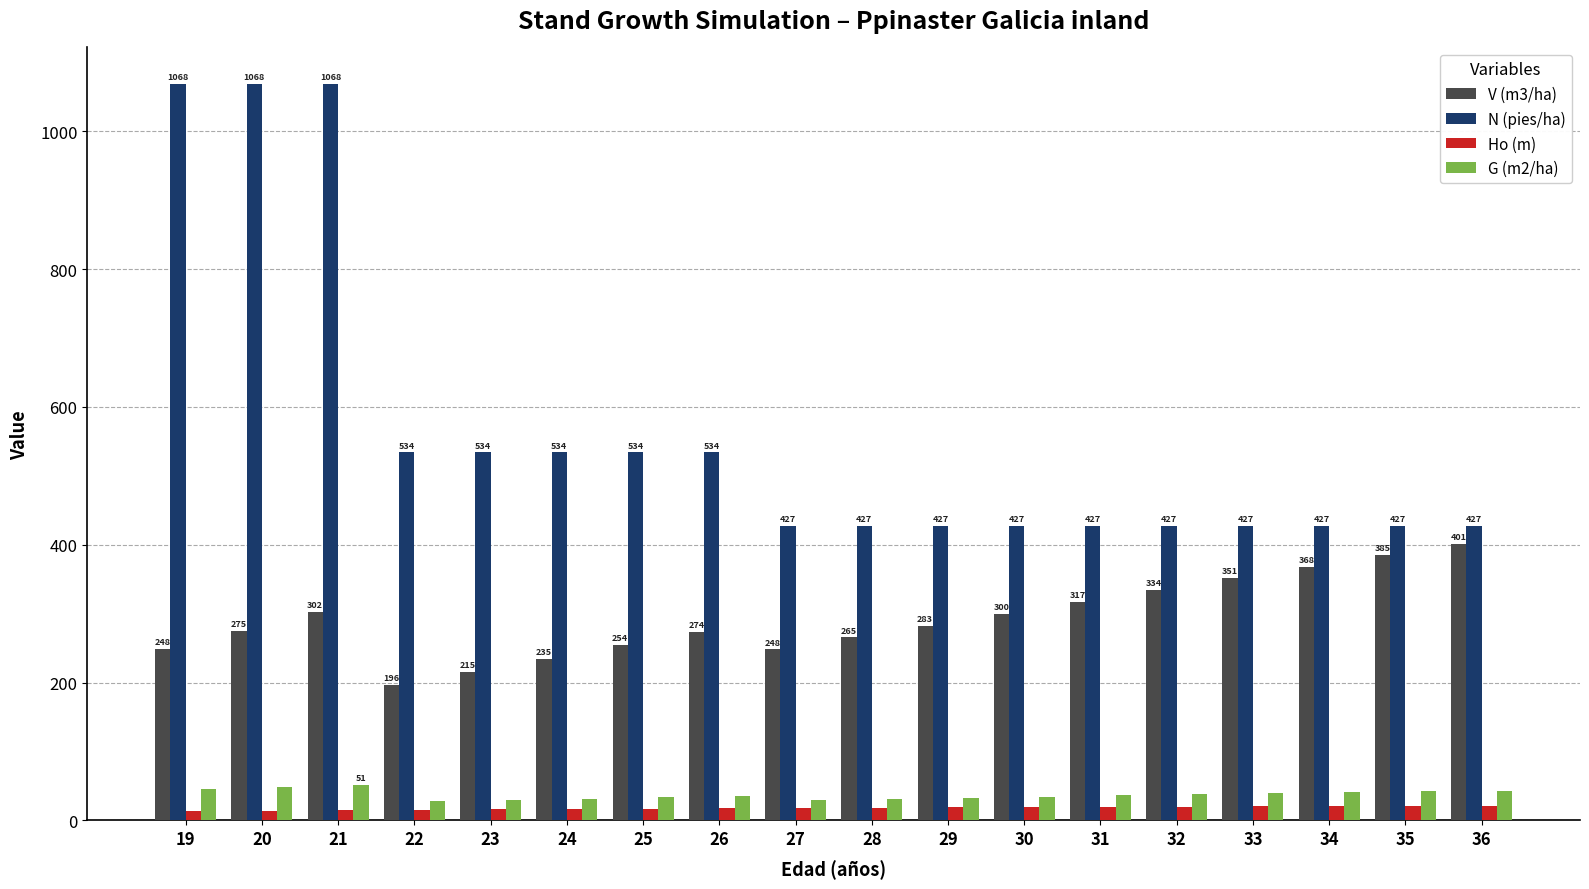

Rank the series at 28 from highest to lowest value.

N (pies/ha), V (m3/ha), G (m2/ha), Ho (m)